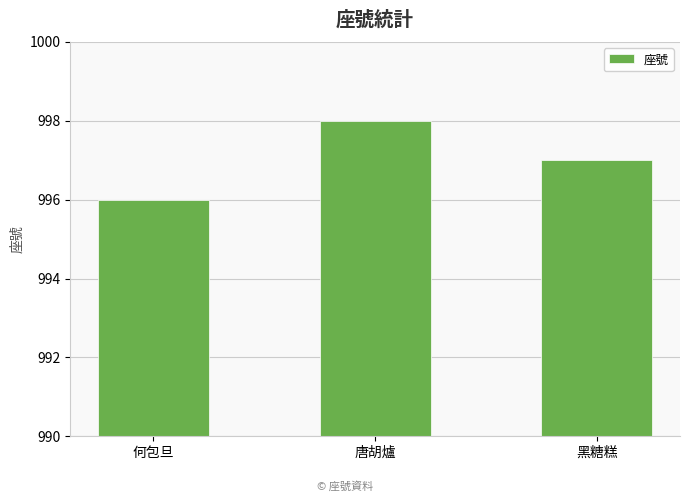

What is the change in value from 何包旦 to 黑糖糕?

+1